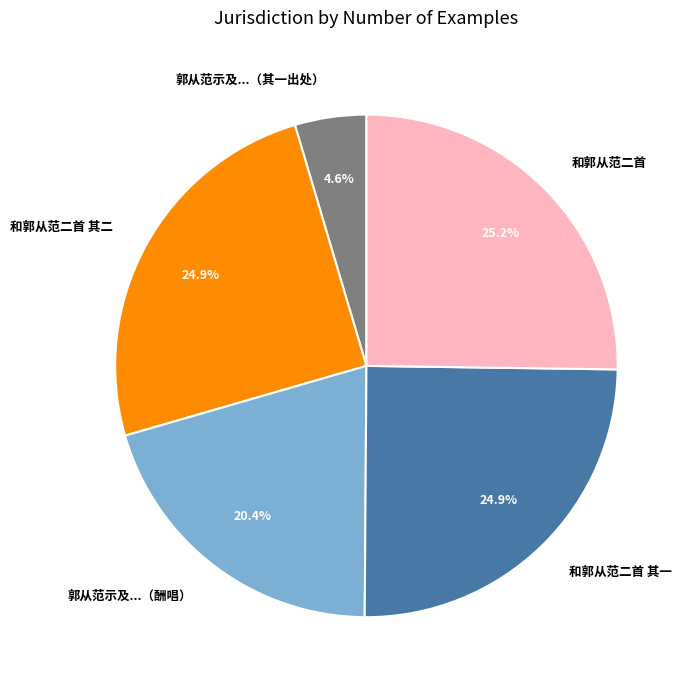

Is there a majority slice in this chart?

No